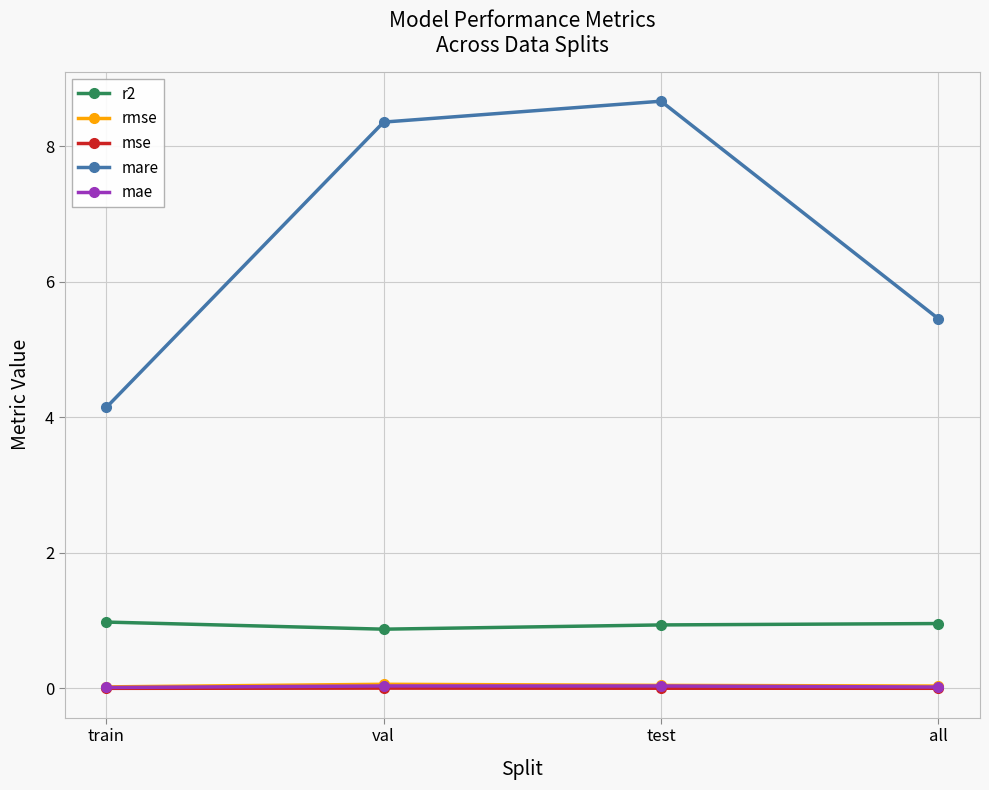

The rmse series shows 0.0 at all. True or false?

True